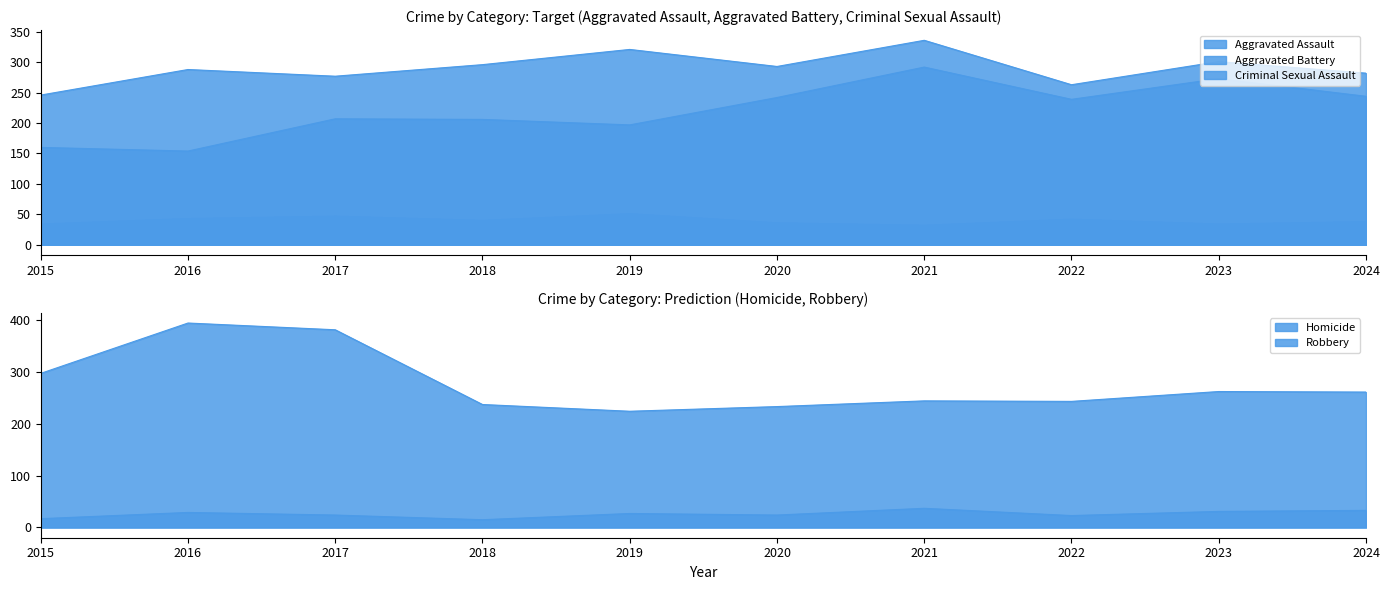

Reading left to right, list all the values displayed in this chart.

Aggravated Assault: 2015=160	2016=154	2017=207	2018=206	2019=197	2020=242	2021=292	2022=239	2023=273	2024=244
Aggravated Battery: 2015=246	2016=288	2017=277	2018=296	2019=321	2020=293	2021=336	2022=263	2023=301	2024=282
Criminal Sexual Assault: 2015=34	2016=43	2017=47	2018=40	2019=51	2020=36	2021=32	2022=42	2023=34	2024=38
Homicide: 2015=17	2016=29	2017=24	2018=15	2019=27	2020=24	2021=37	2022=23	2023=31	2024=33
Robbery: 2015=297	2016=394	2017=381	2018=237	2019=224	2020=233	2021=244	2022=243	2023=262	2024=261